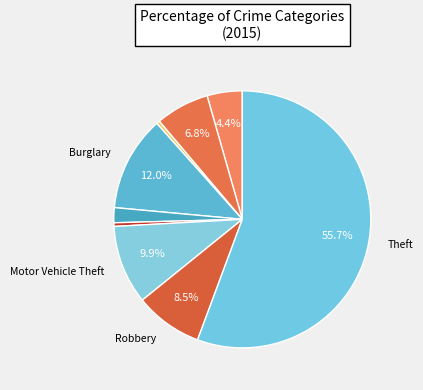

How many slices are in this pie chart?

9